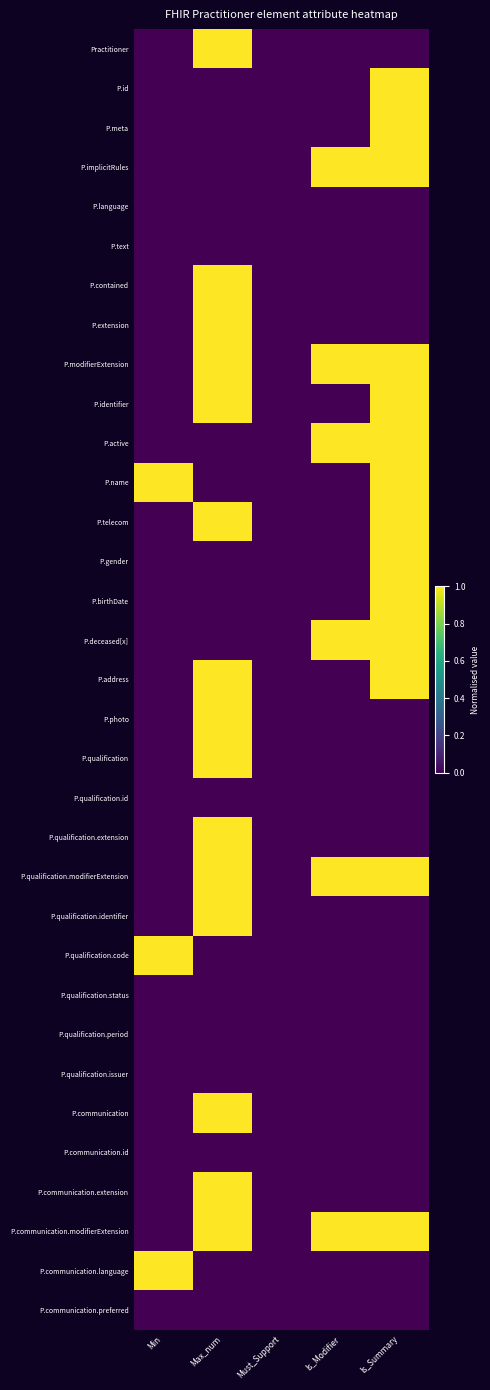

At how many categories does at least one series exceed 0?

4